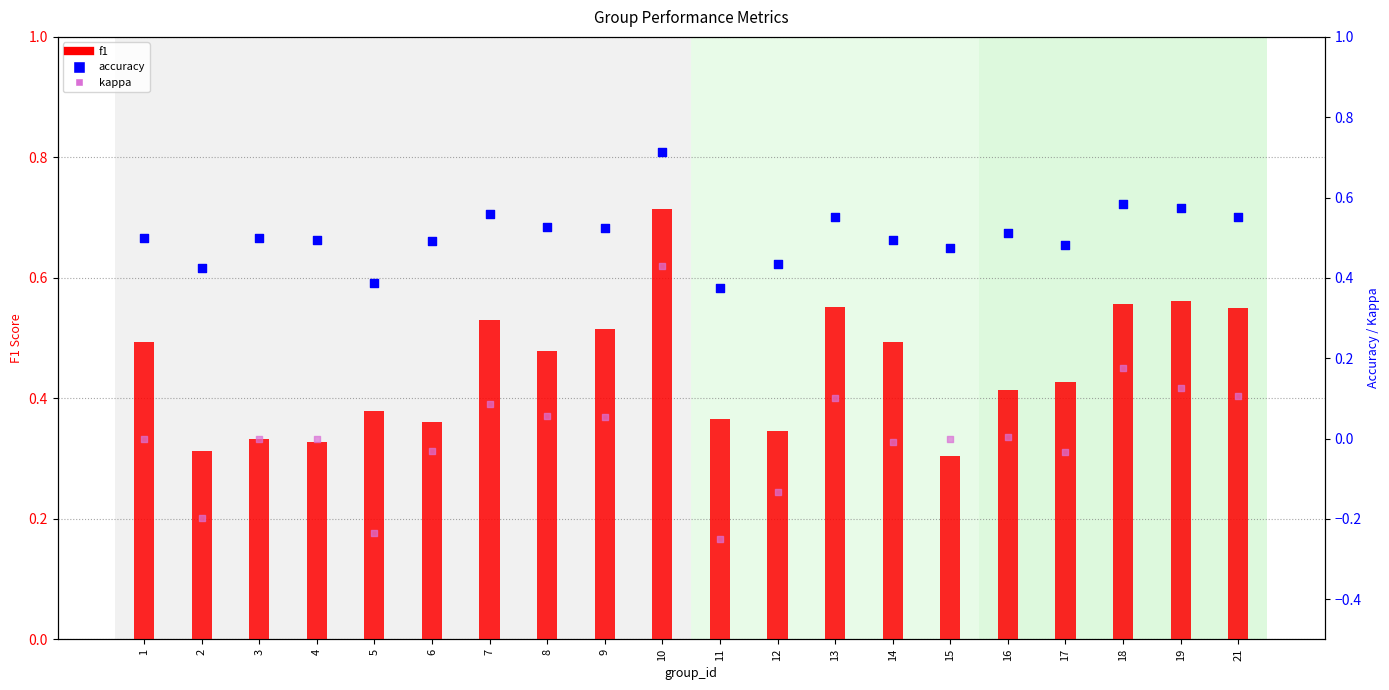

Which series reaches the maximum Y coordinate?

f1